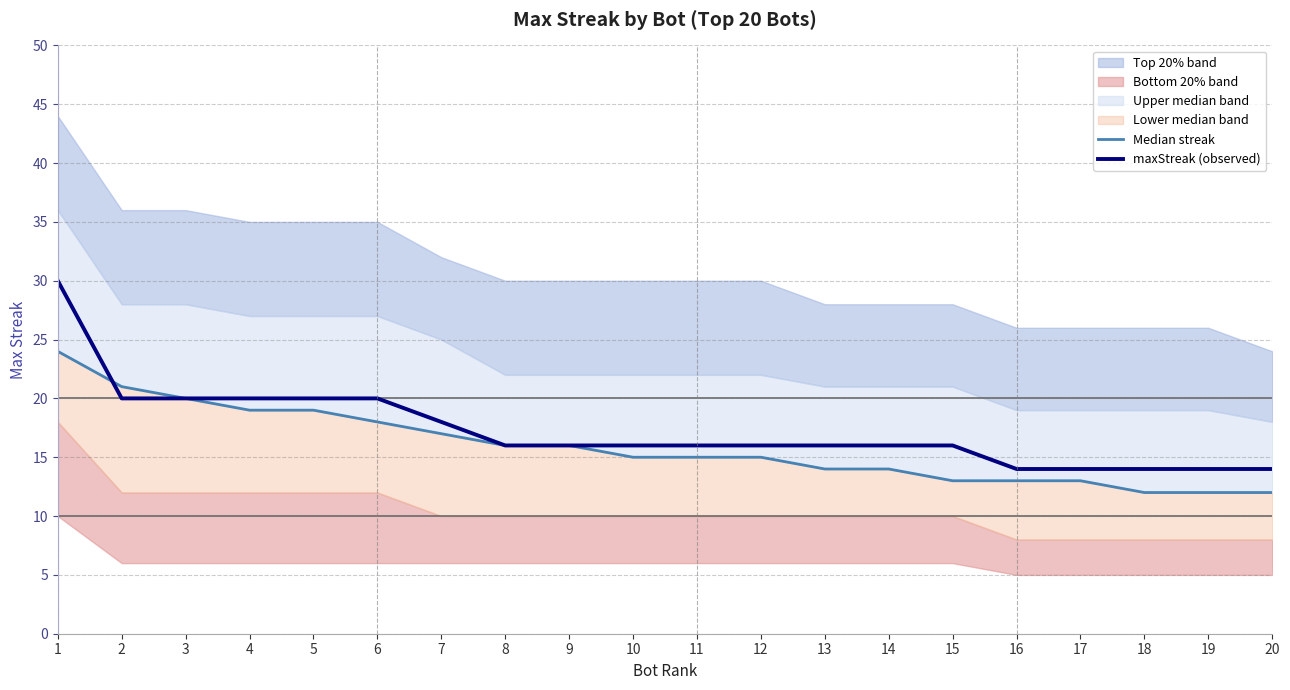

Where is Median streak nearest to the value 18?

6